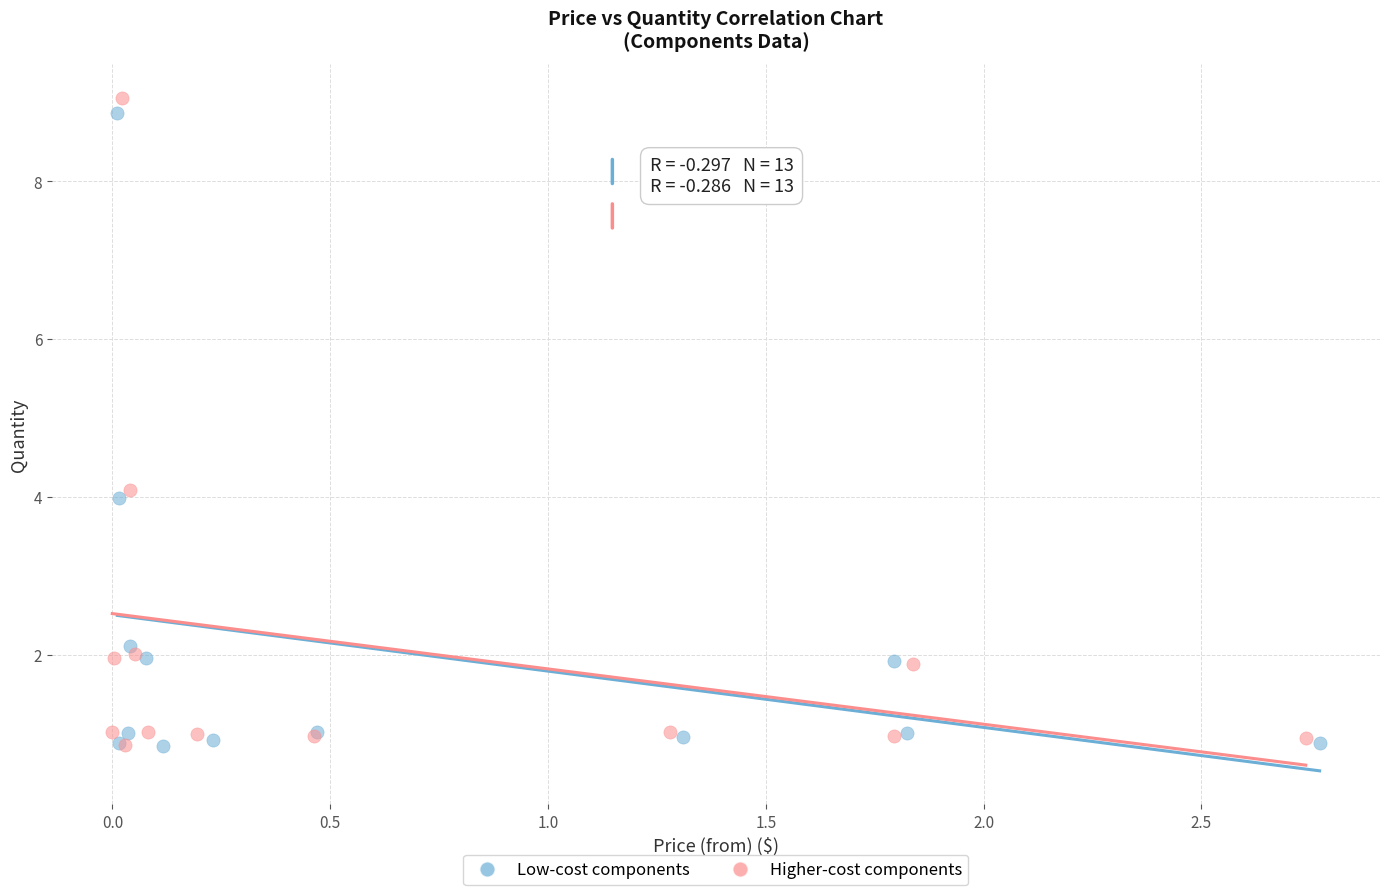

Which series has the widest spread of Y values?

Higher-cost components